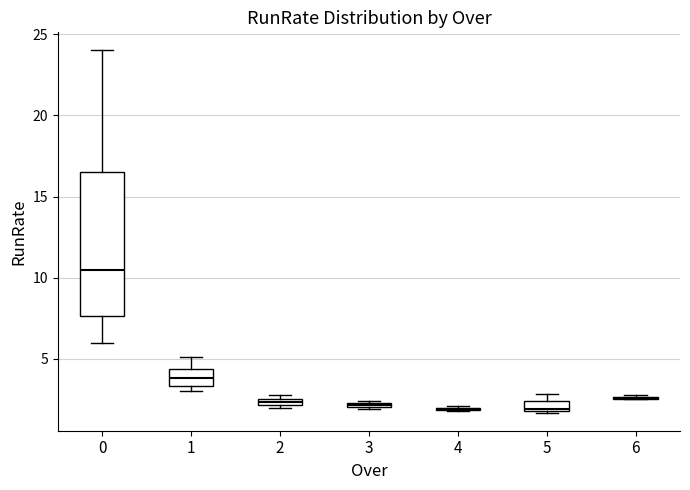

Which box is the tallest, from its lower edge to its upper edge?

0